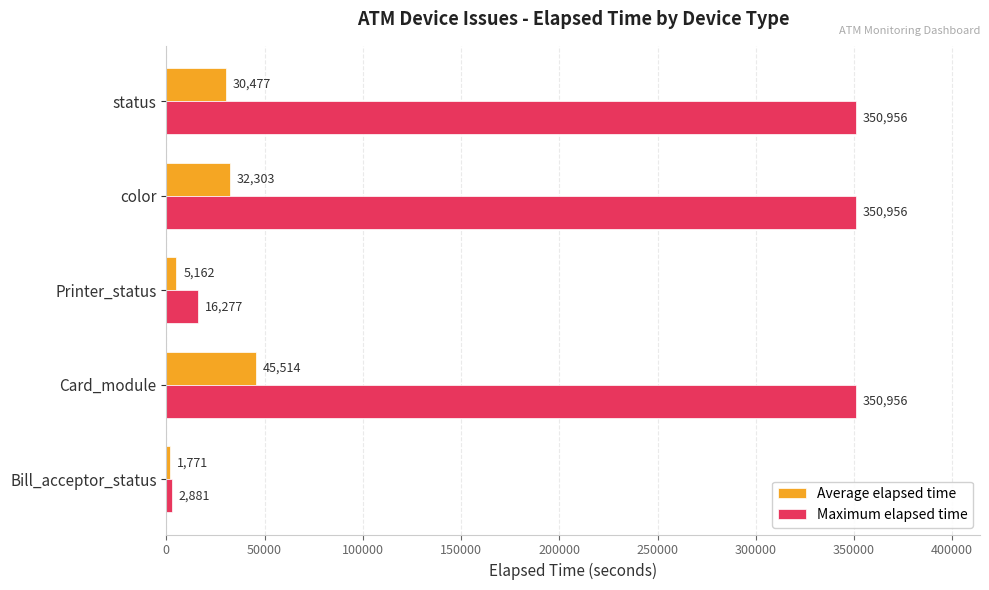

What is the average value of the Average elapsed time series?

23045